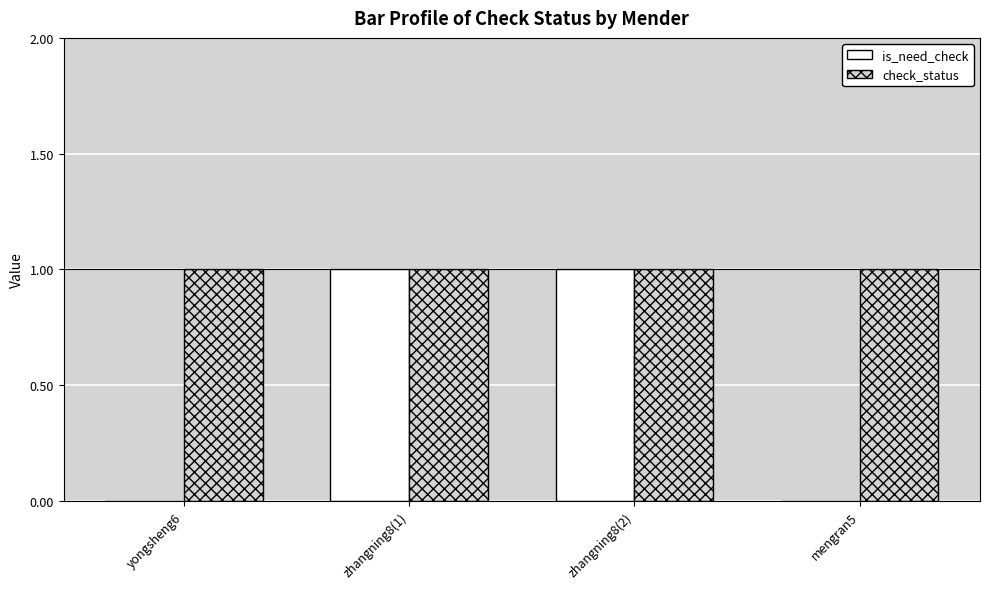

Reading left to right, list all the values displayed in this chart.

is_need_check: yongsheng6=0	zhangning8(1)=1	zhangning8(2)=1	mengran5=0
check_status: yongsheng6=1	zhangning8(1)=1	zhangning8(2)=1	mengran5=1